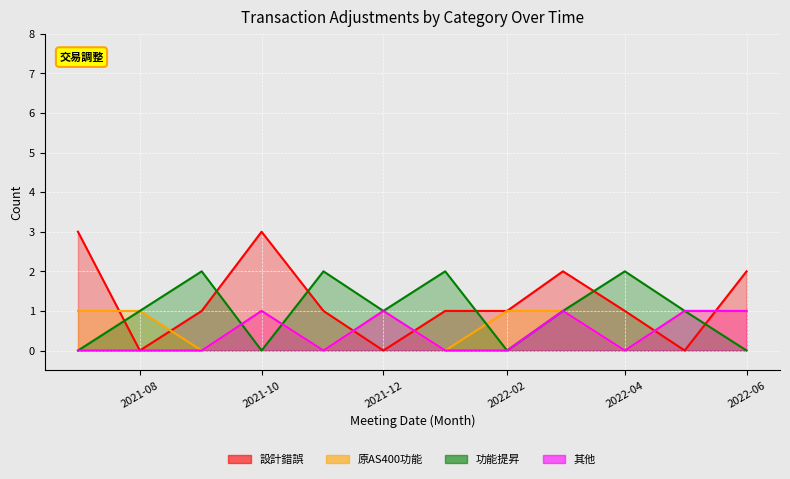

Where do 設計錯誤 and 功能提昇 first cross each other?

2021-07 and 2021-08